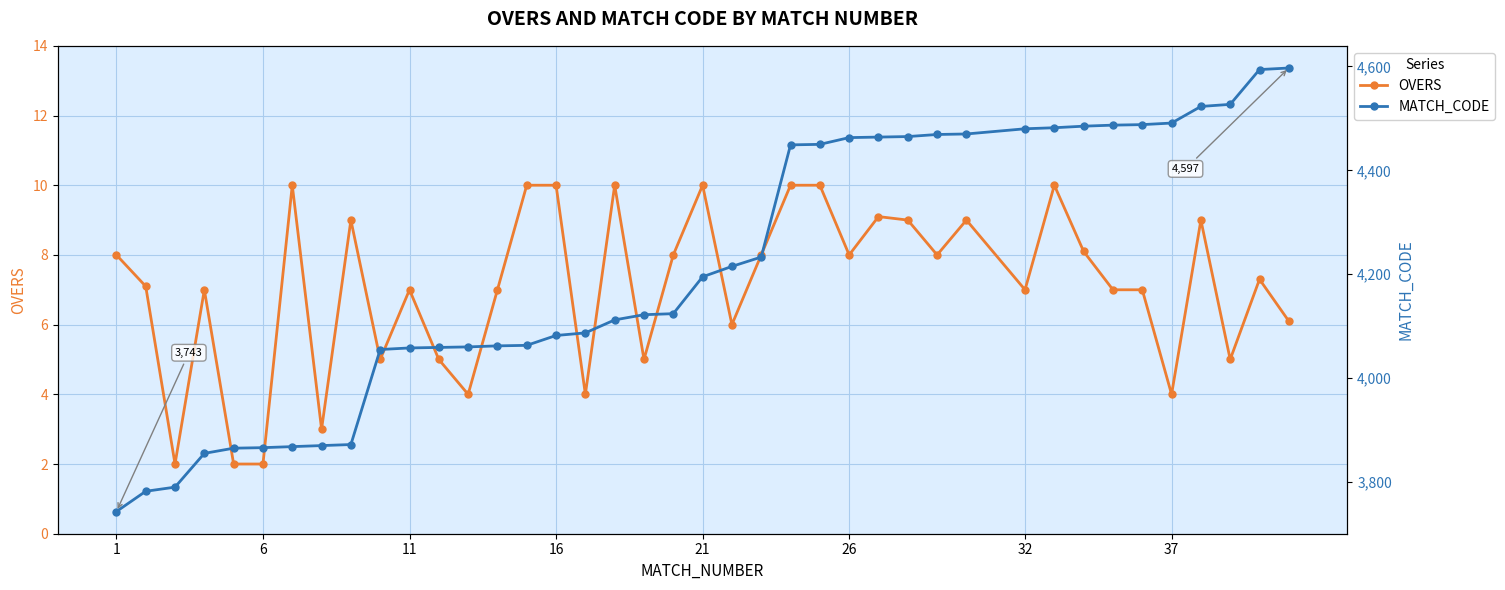

Which series has the widest spread of values?

MATCH_CODE